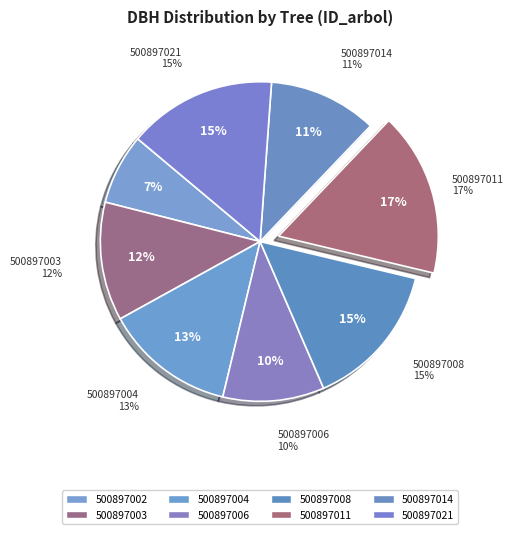

Is the sum of 500897006 and 500897004 greater than half?

No